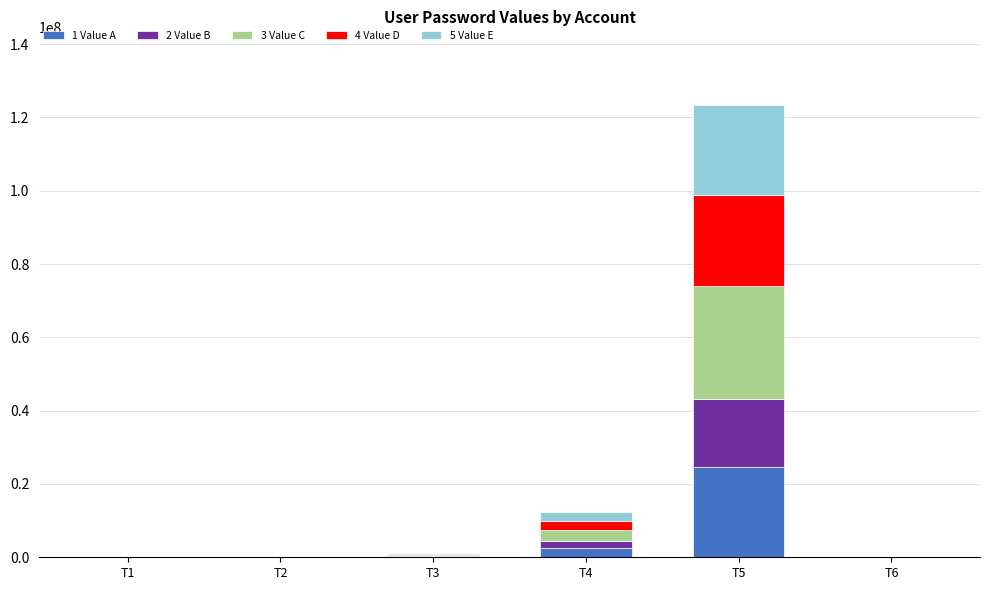

Are the bars grouped side by side (vs. stacked)?

No